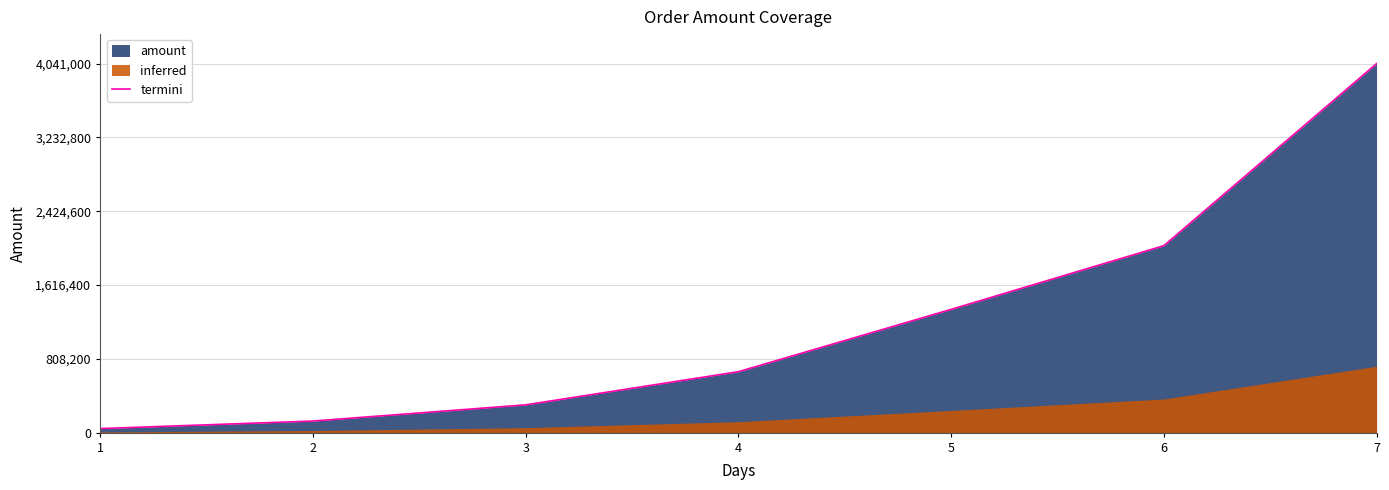

Count the number of categories in the chart.

7